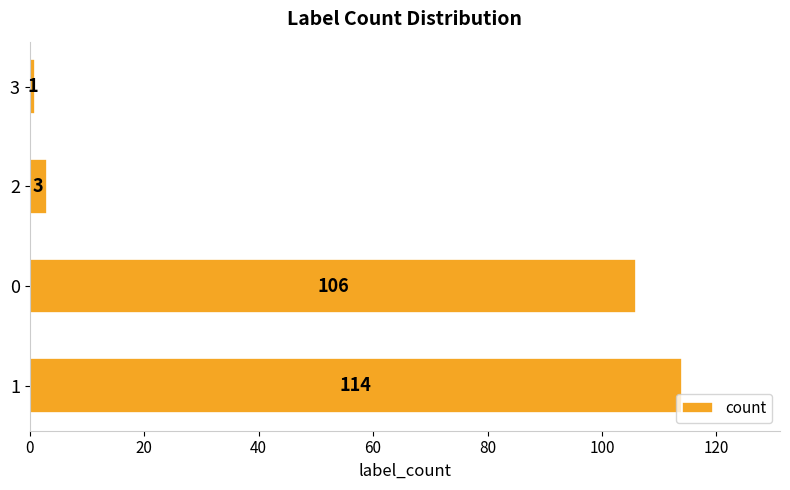

List the labels in order of value, smallest first.

3, 2, 0, 1